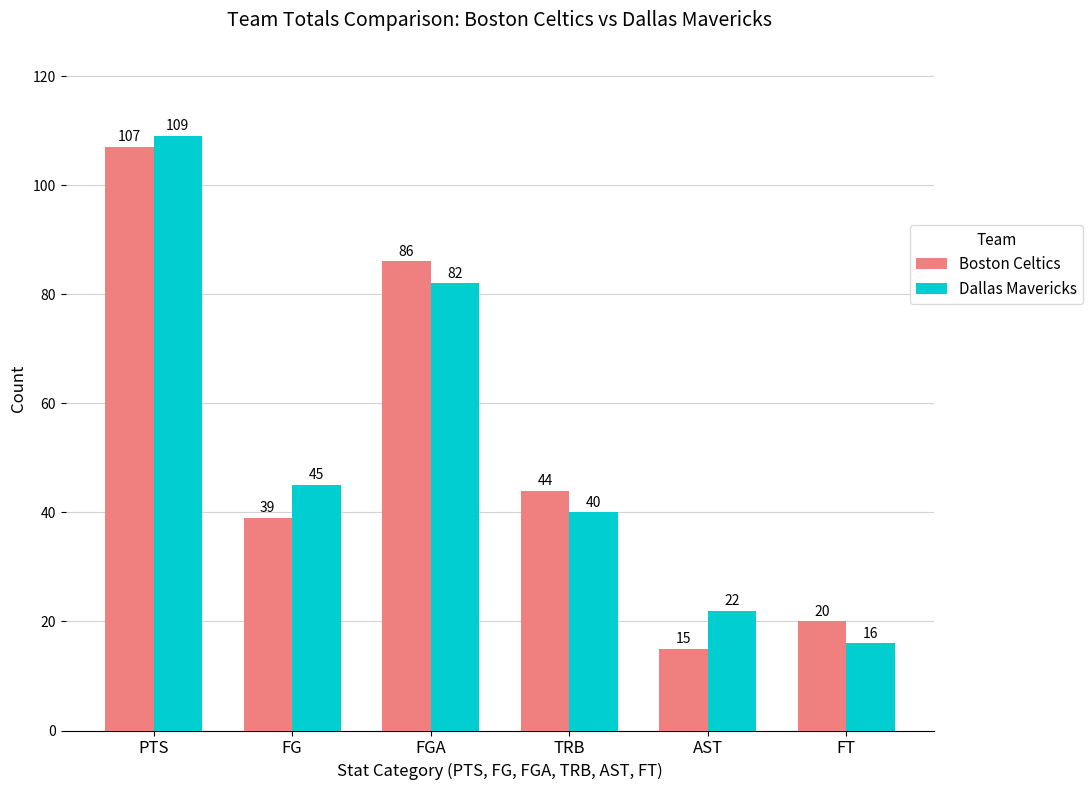

Rank the categories by Dallas Mavericks value from highest to lowest.

PTS, FGA, FG, TRB, AST, FT